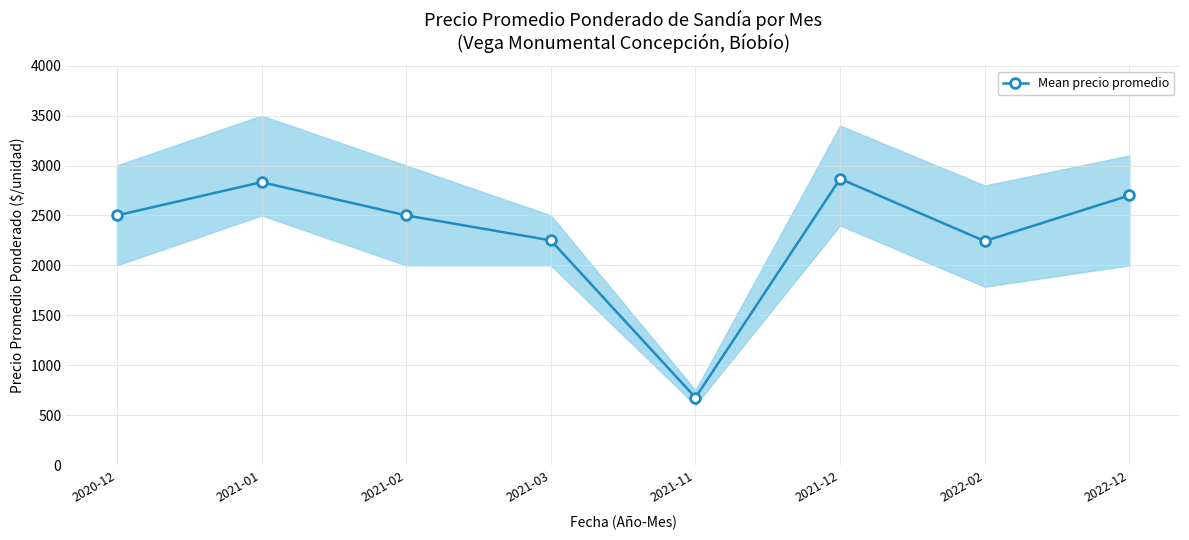

Reading left to right, extract all data points from this chart.

2020-12=2500	2021-01=2833	2021-02=2500	2021-03=2250	2021-11=675	2021-12=2867	2022-02=2243	2022-12=2700